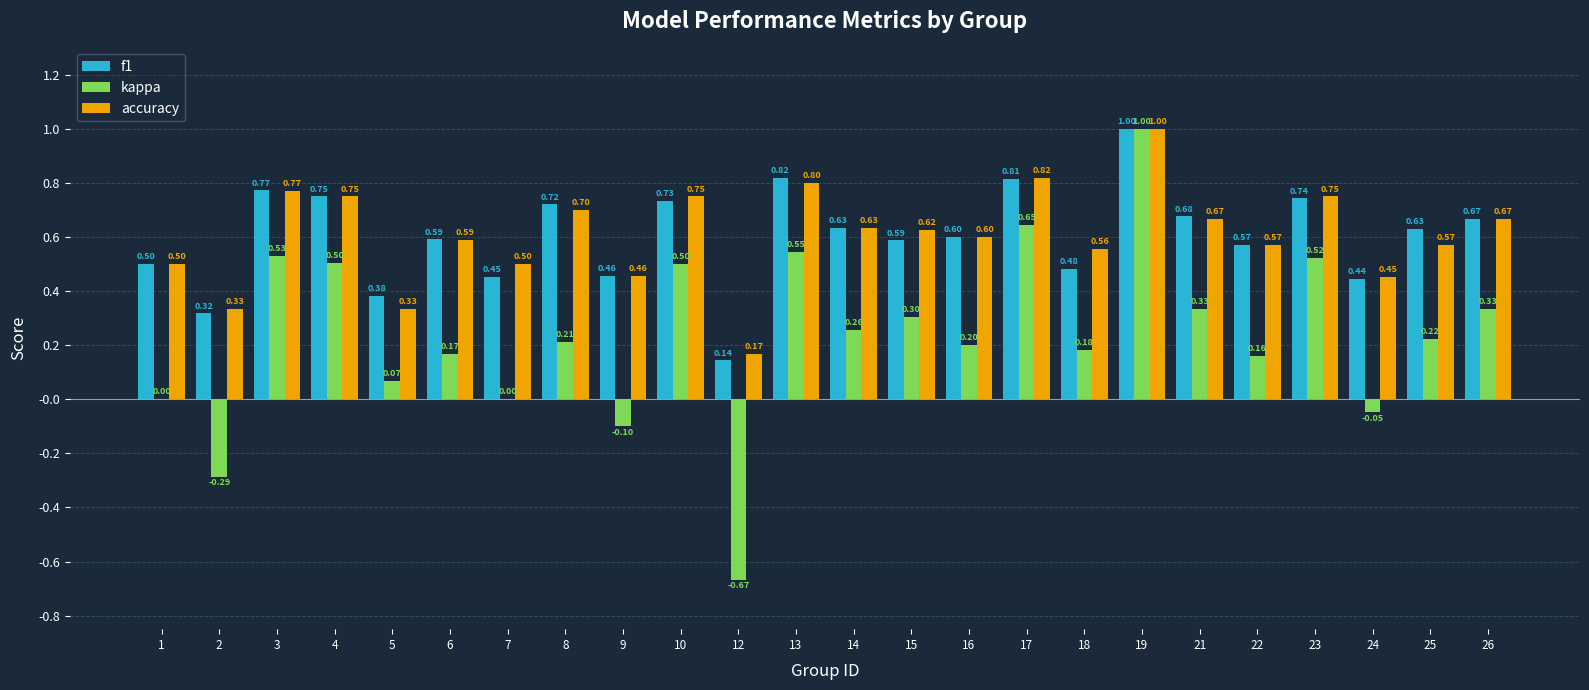

What is the average value of the kappa series?

0.2